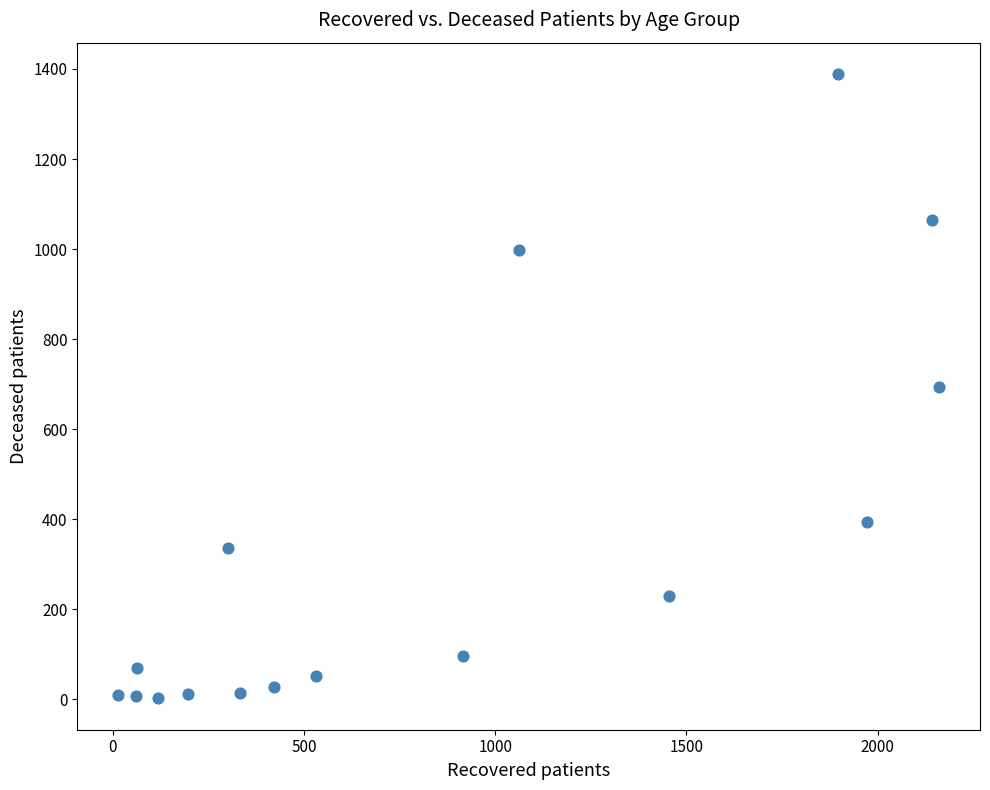

What is the range of X values (max minus min)?

2145